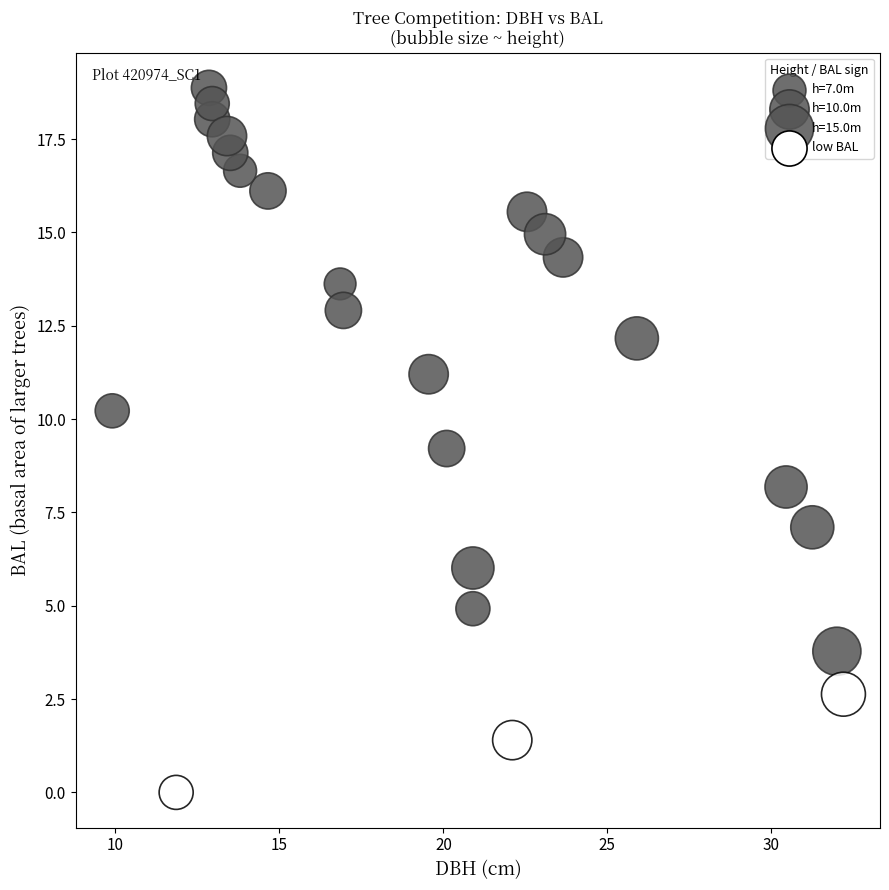

What is the range of X values (max minus min)?

22.3